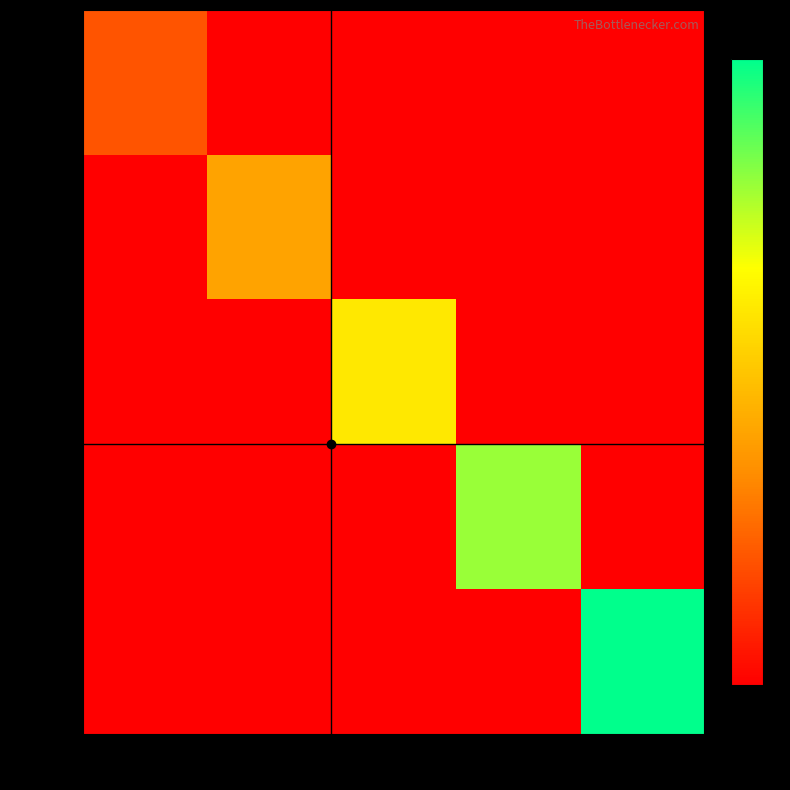

At how many categories does at least one series exceed 2?

3